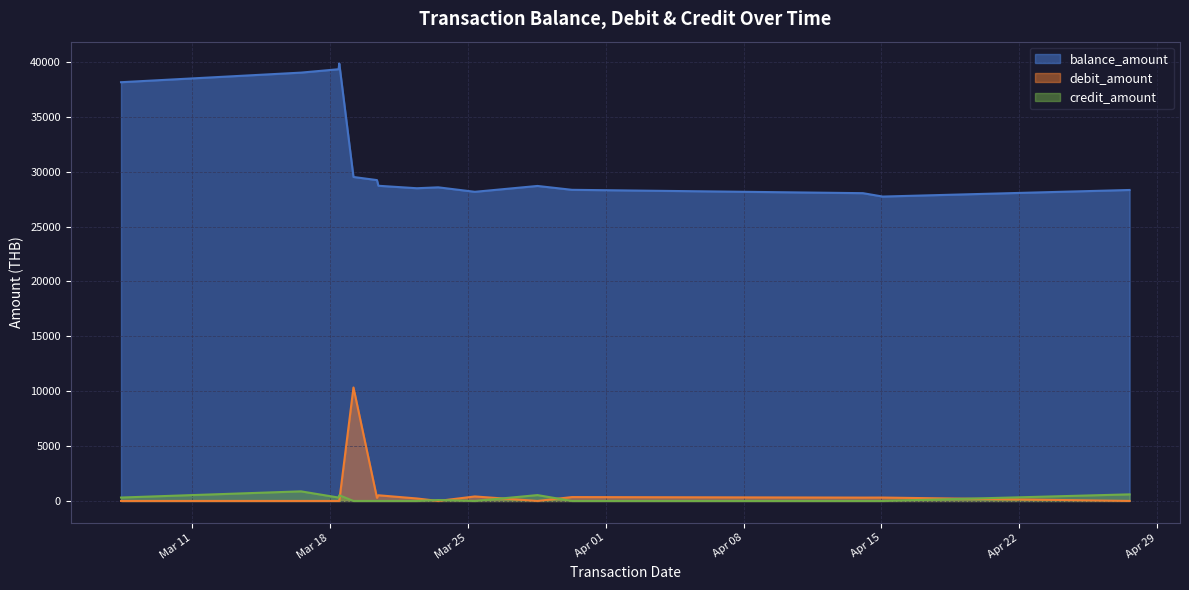

At 2025-03-16 13:03:00, list the series in order from largest to smallest.

balance_amount, credit_amount, debit_amount